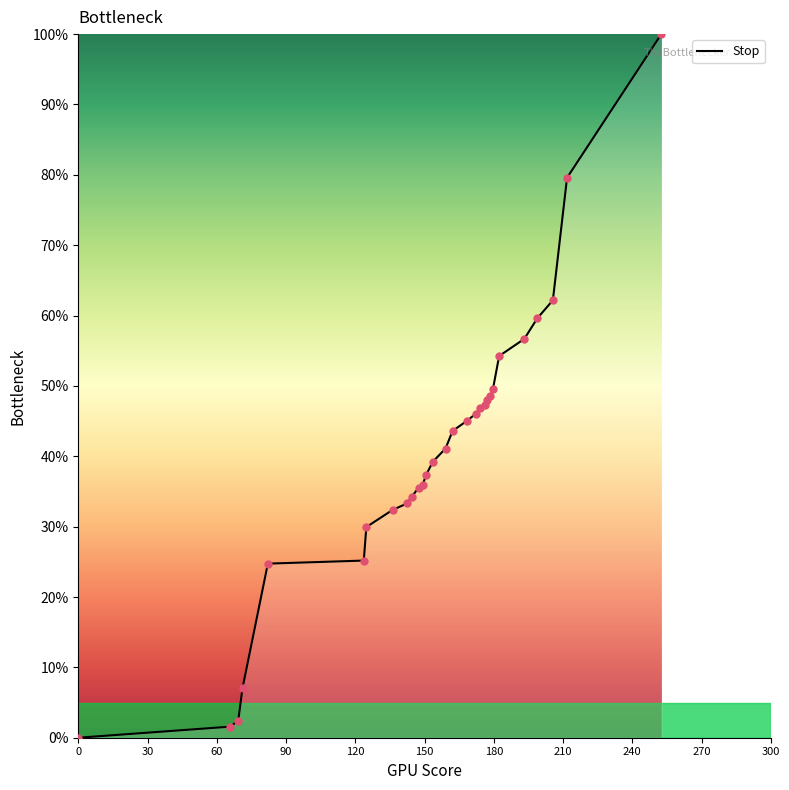

What is the maximum value shown in the chart?

100.0